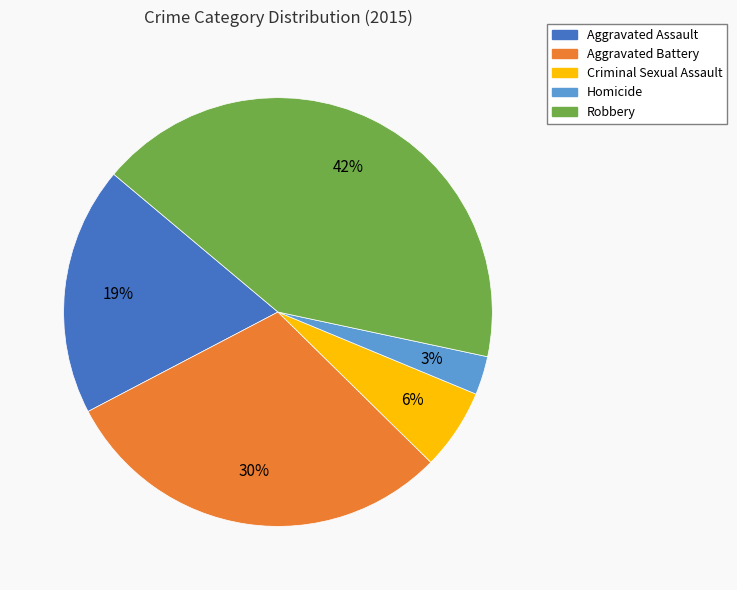

To the nearest percent, what is the average slice percentage?

20%